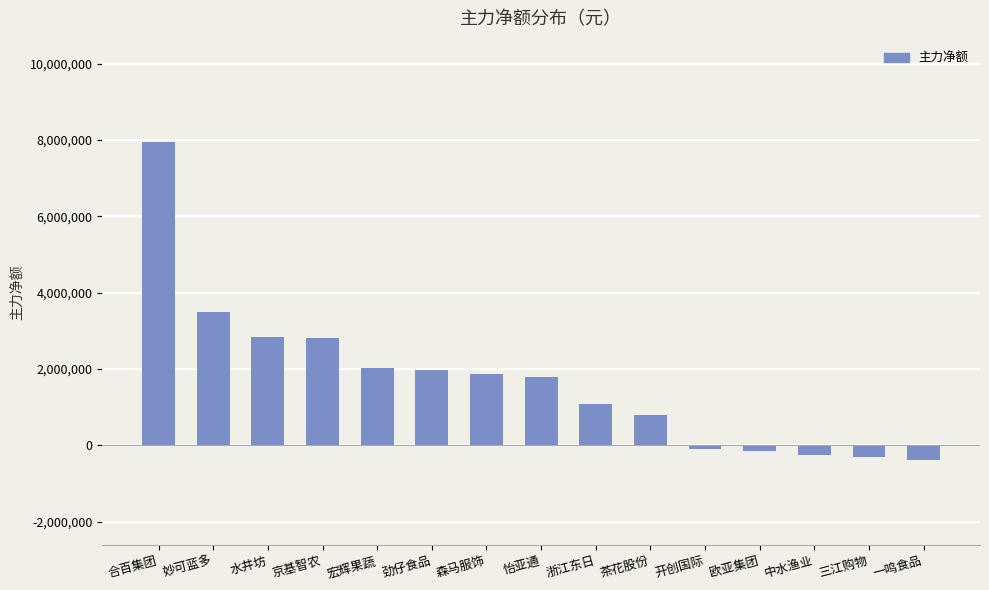

What is the difference between the maximum and minimum values?

8307424